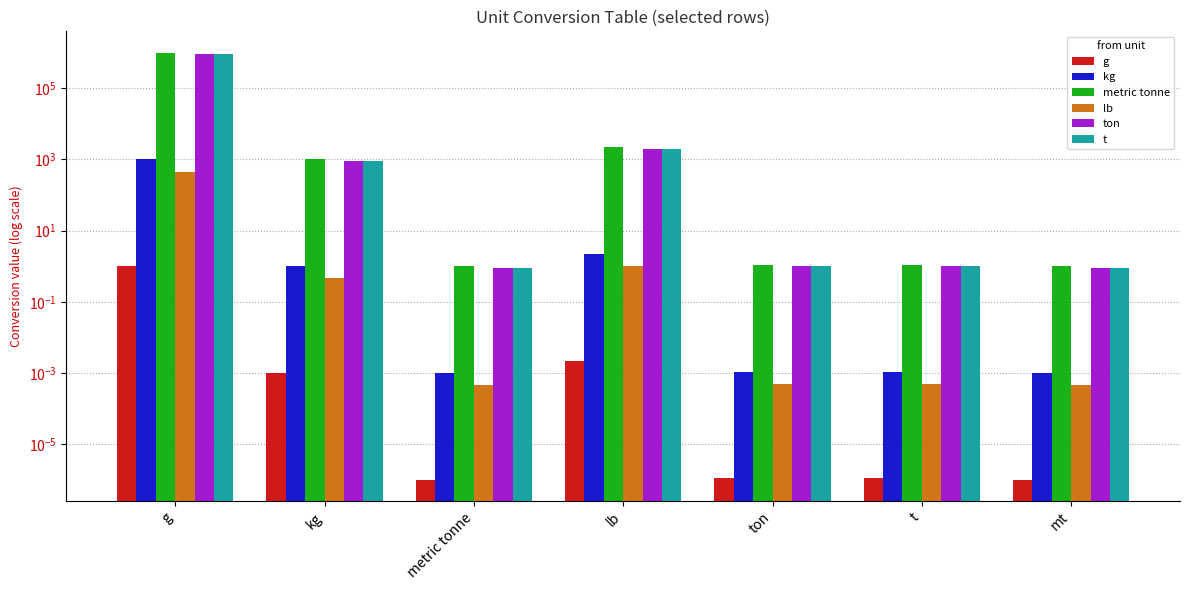

At which category does the chart reach its minimum across all series?

metric tonne